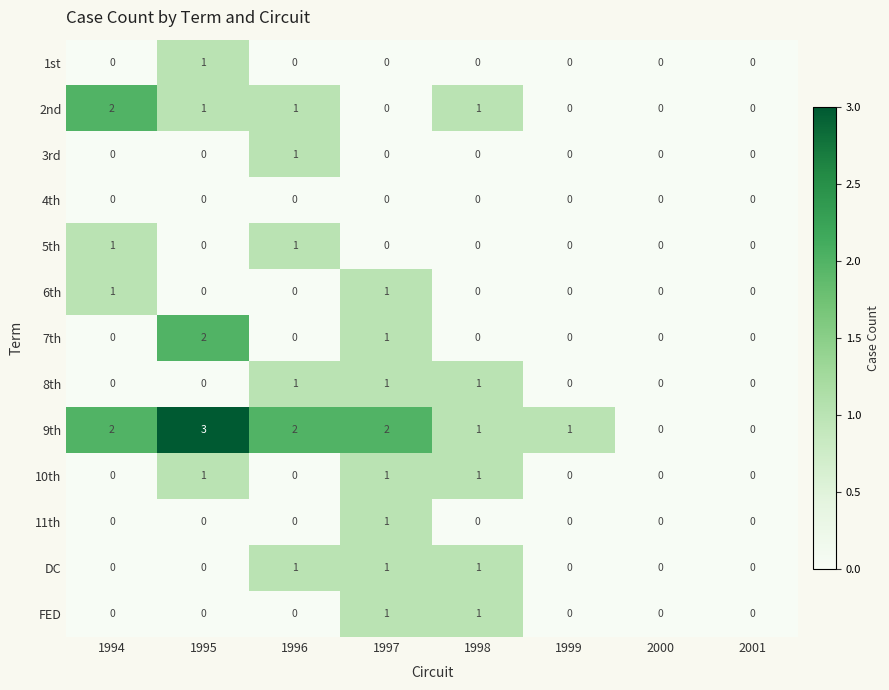

At which category is the sum across all series the highest?

1997